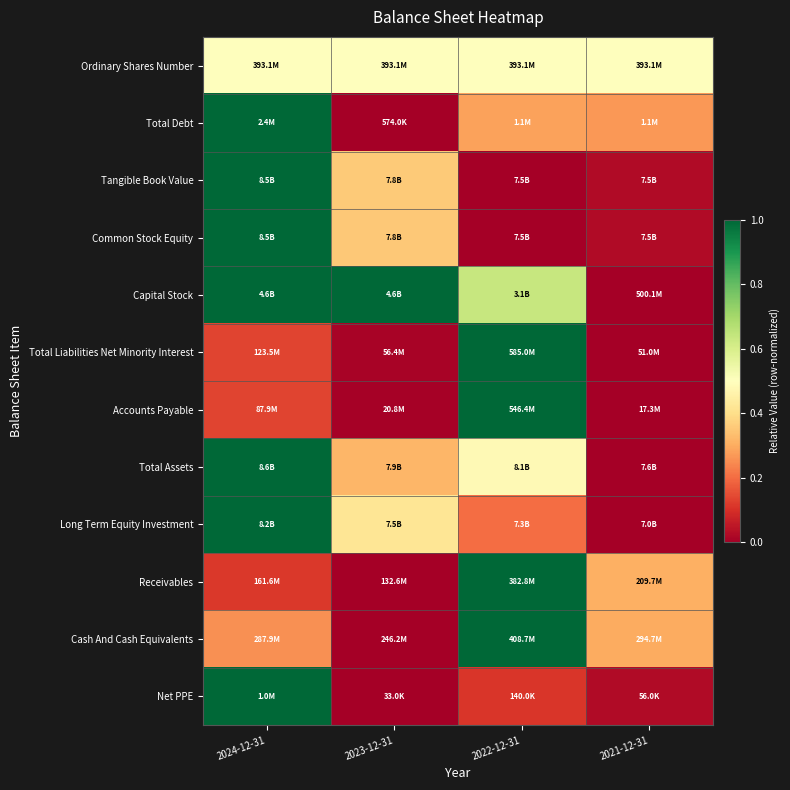

At how many categories does at least one series exceed 0?

4